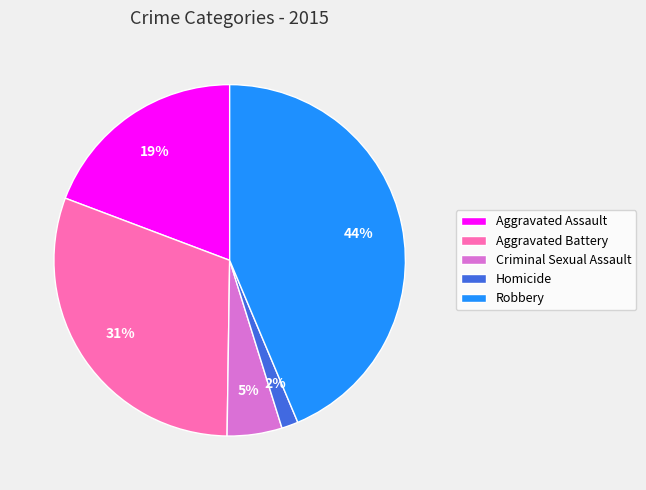

Is the sum of Robbery and Criminal Sexual Assault greater than half?

No